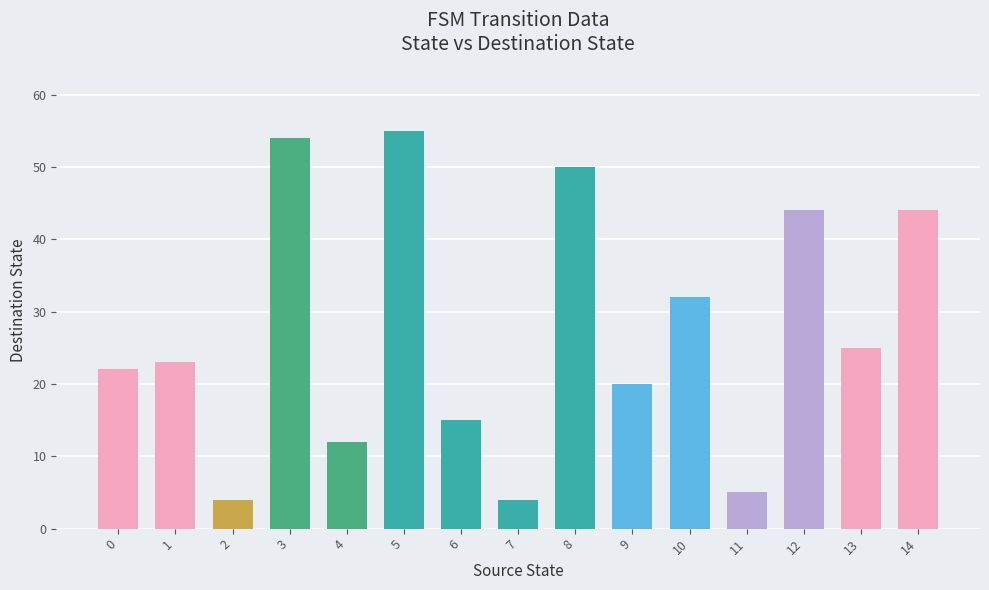

Between 2 and 14, which is larger?

14